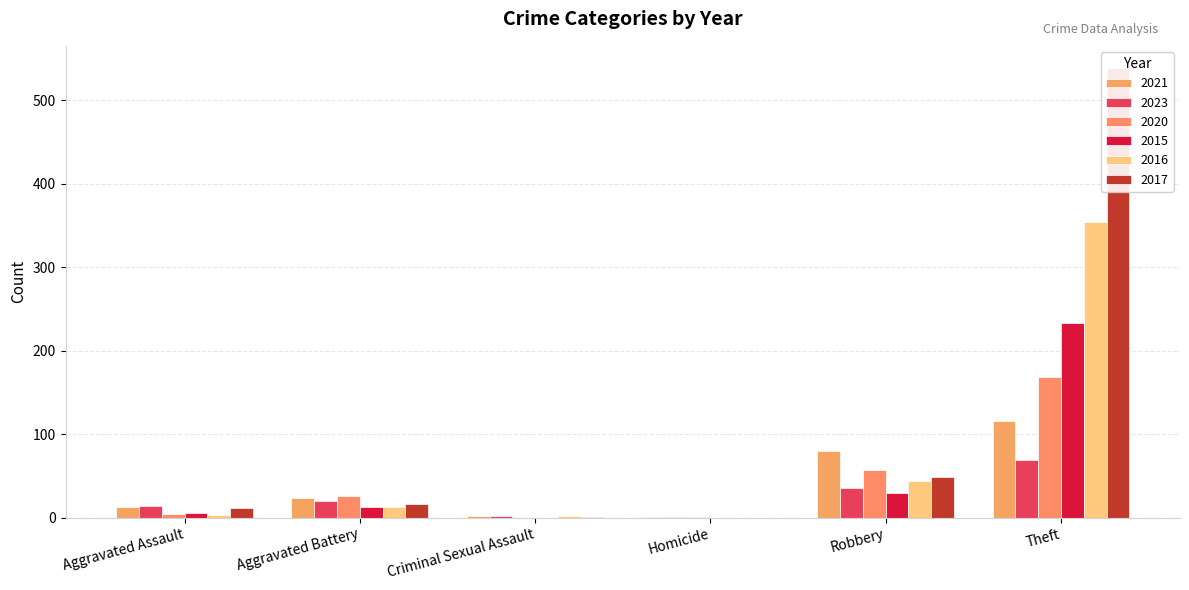

What is the sum of the 2021 values at Homicide and Aggravated Assault?

14